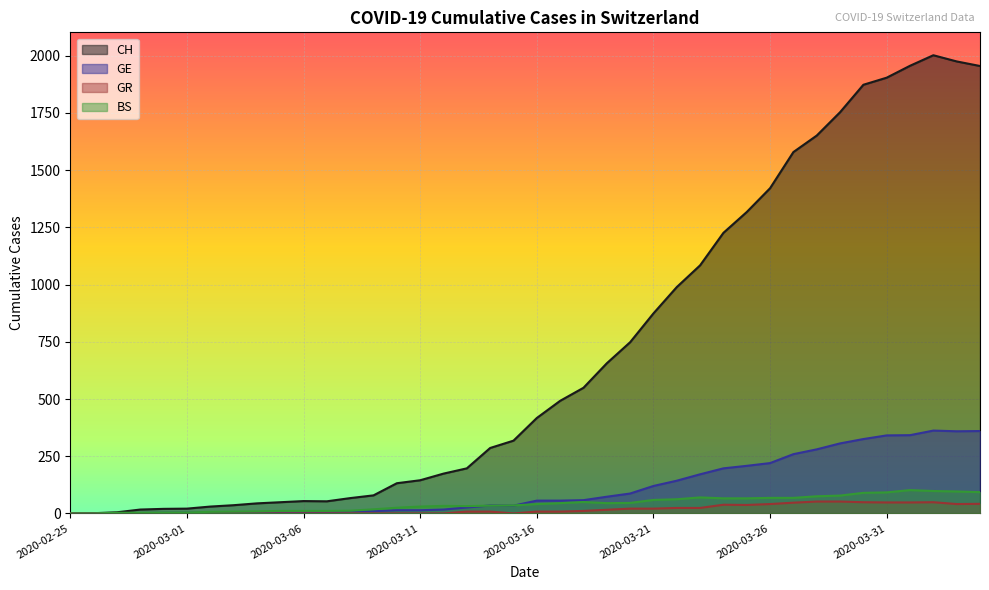

At which category does GR reach its first local valley?

2020-03-15